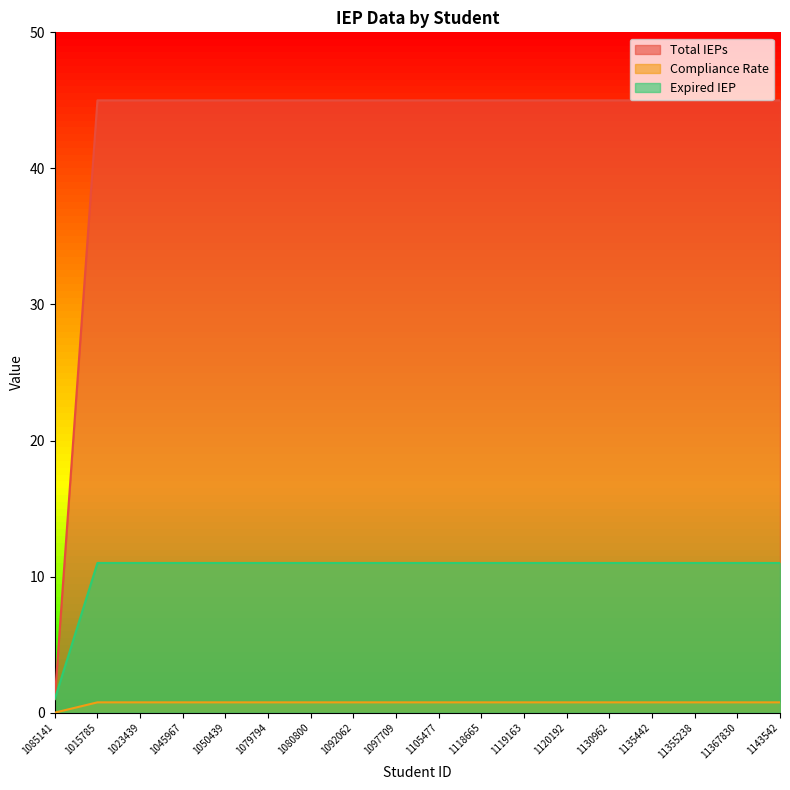

What is the total value across all series at 1135442?

56.8